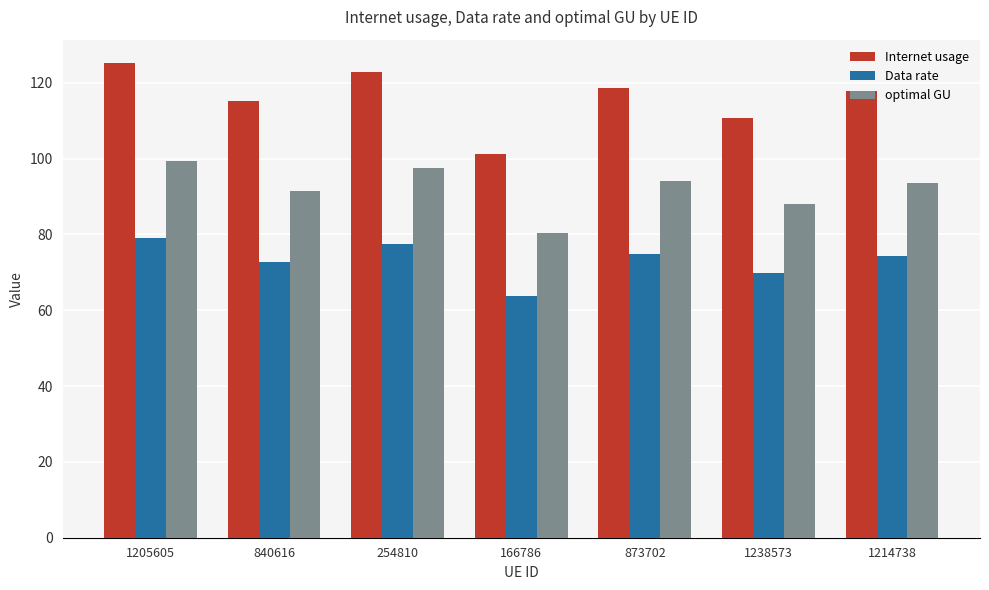

At 166786, list the series in order from smallest to largest.

Data rate, optimal GU, Internet usage